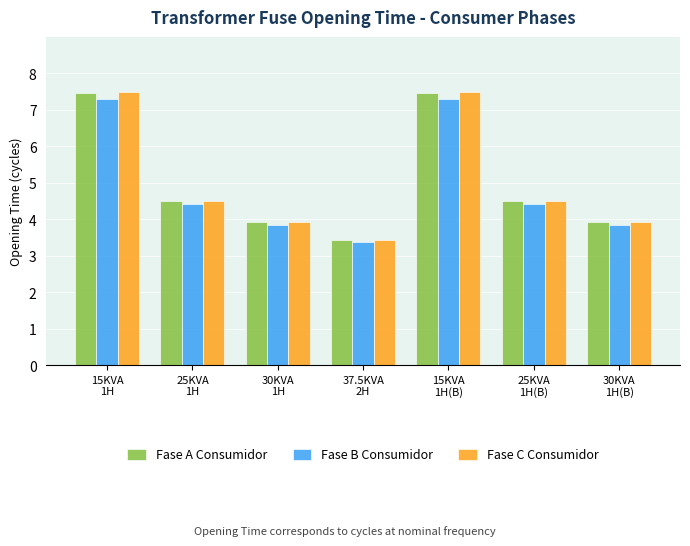

Does the chart contain any negative values?

No